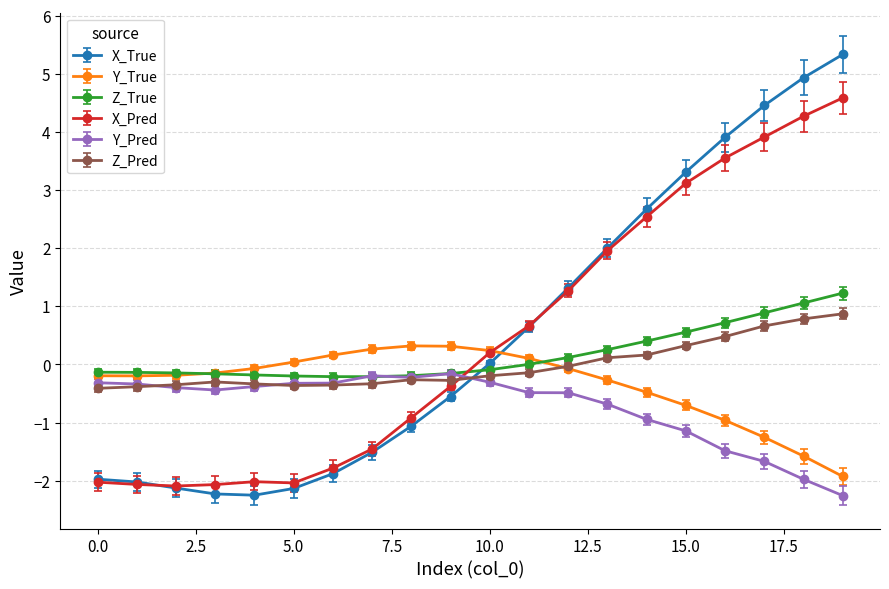

What is the value of the X_Pred point at the 20th from the left?

4.6